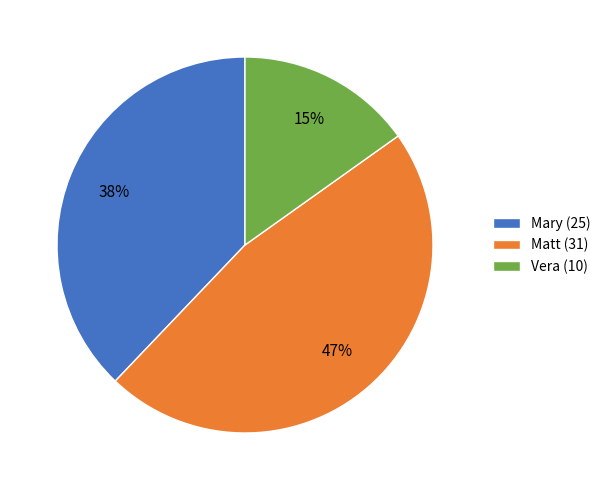

Rank the categories by value from highest to lowest.

Matt, Mary, Vera